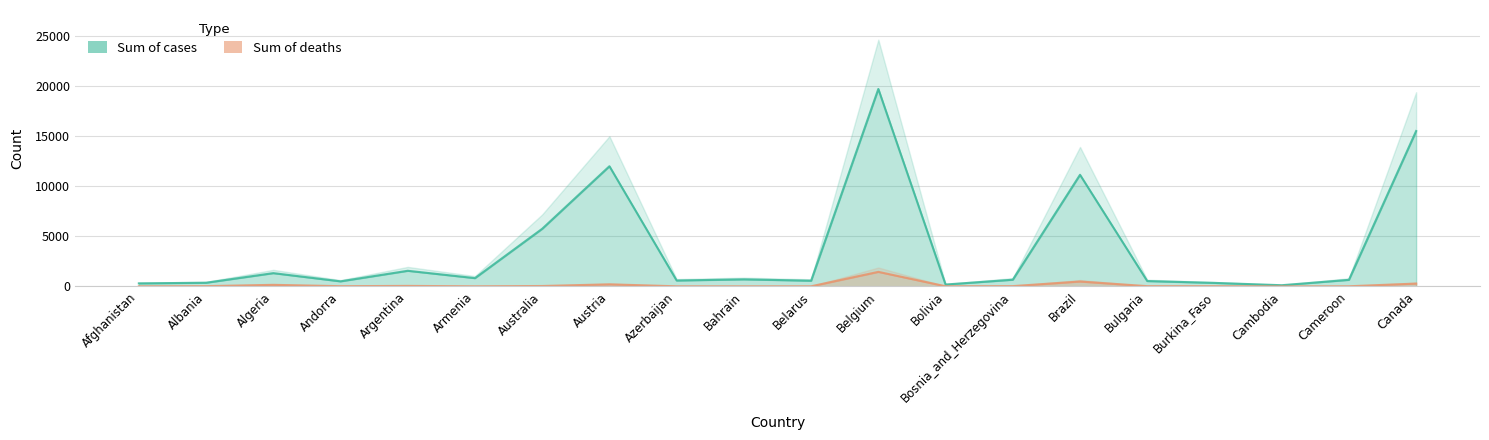

Which series has the largest range (max minus min)?

Sum of cases